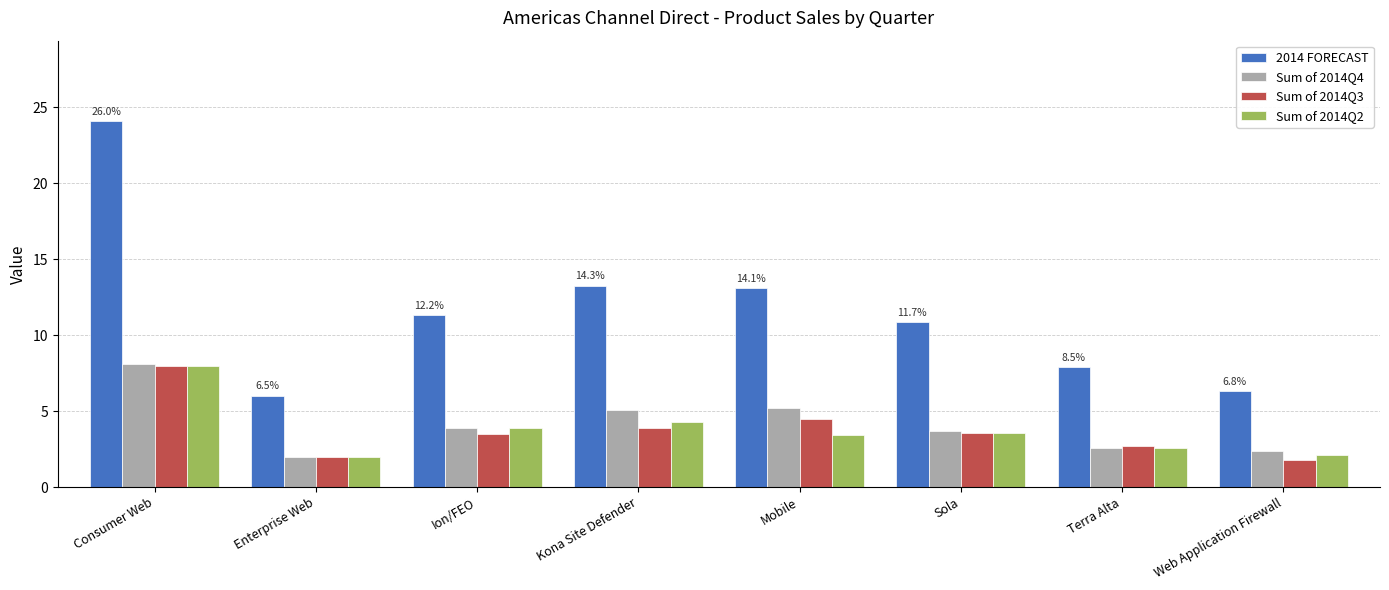

What is the lowest value of the Sum of 2014Q2 series?

2.0